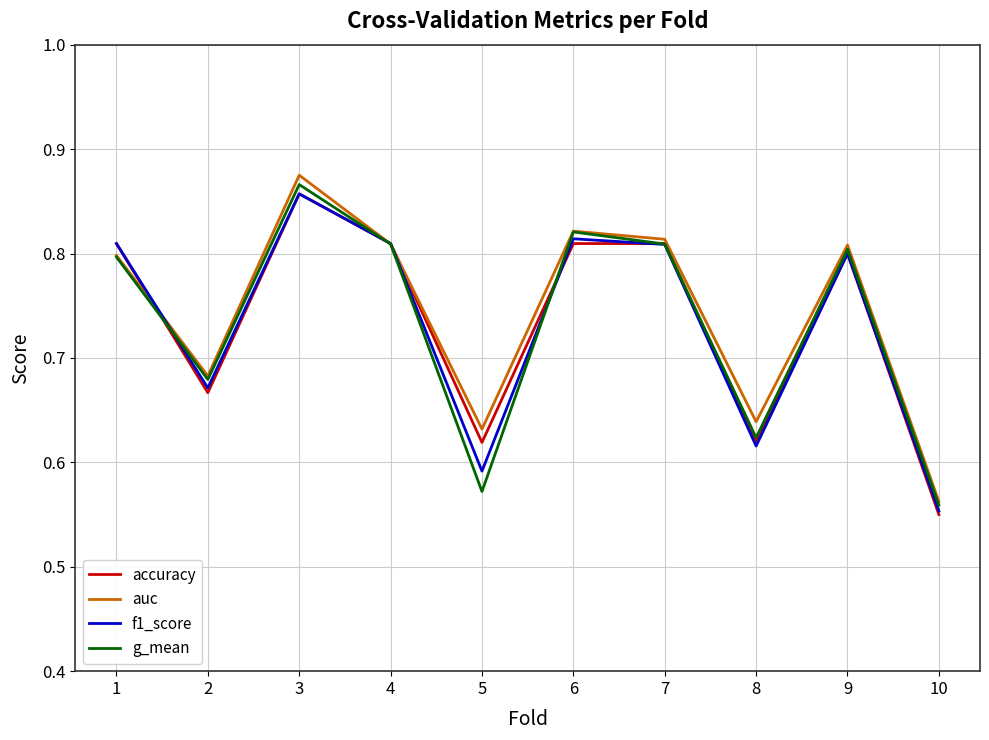

At which category does the chart reach its minimum across all series?

10